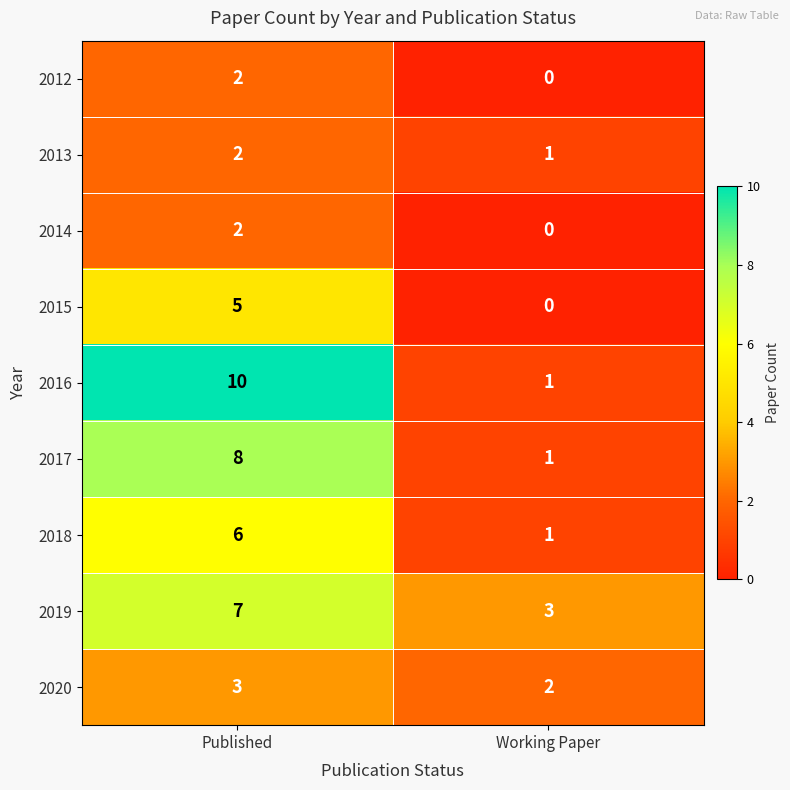

Which series changed the most between Published and Working Paper?

2016